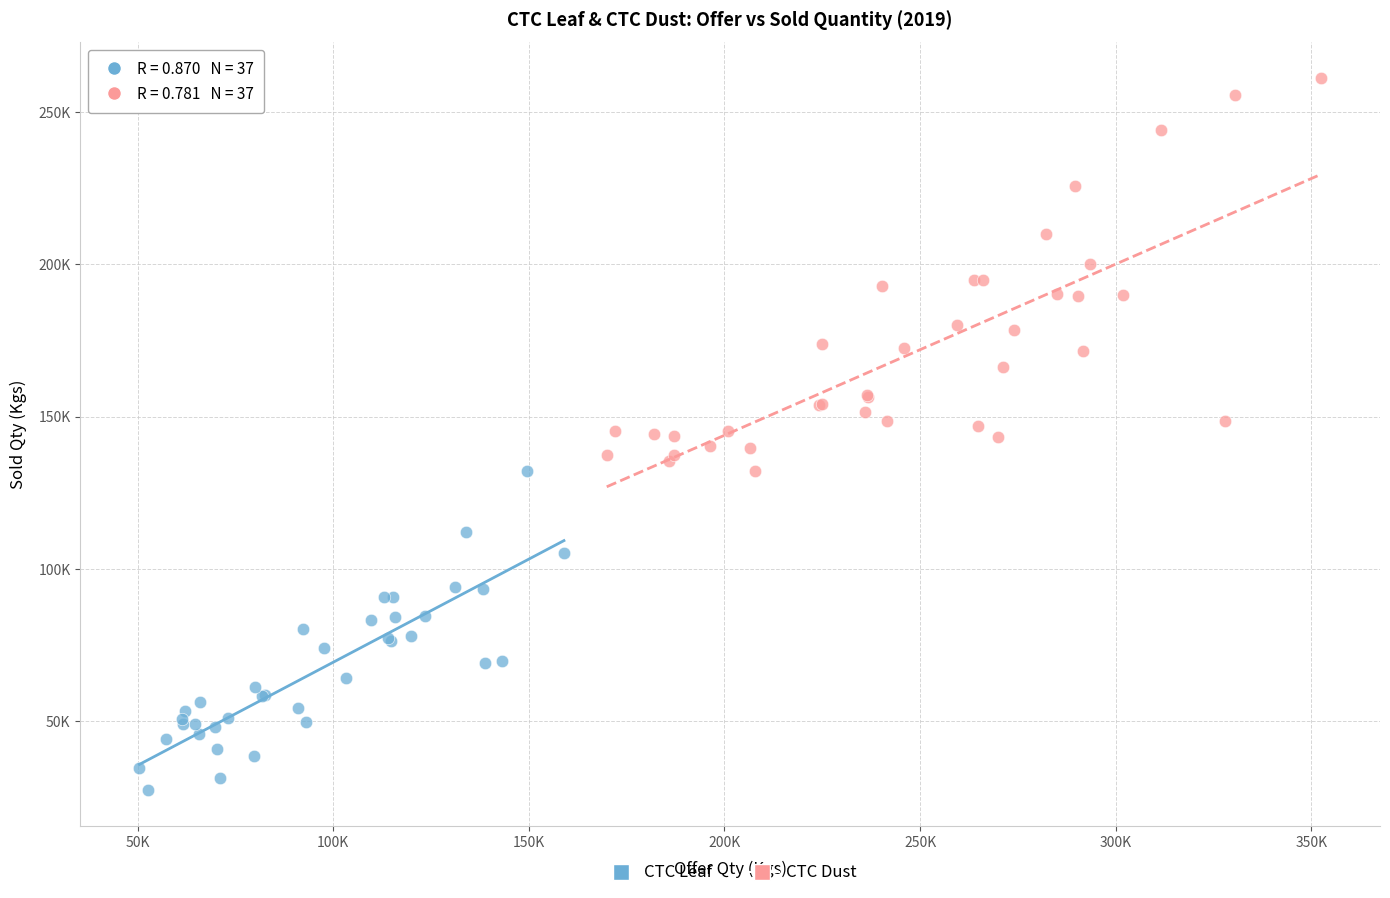

What are all the series names shown in the legend?

CTC Leaf, CTC Dust